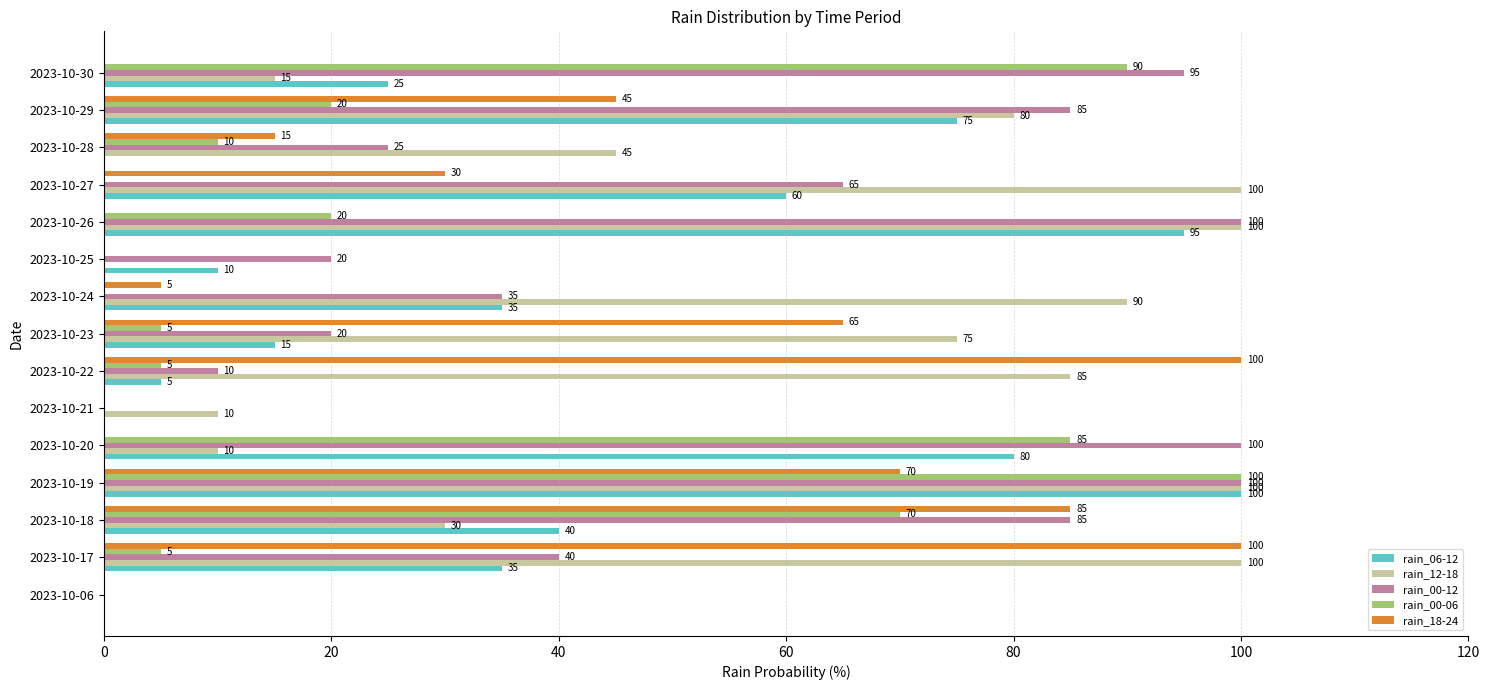

The value of rain_00-12 at 2023-10-19 is 100. True or false?

True